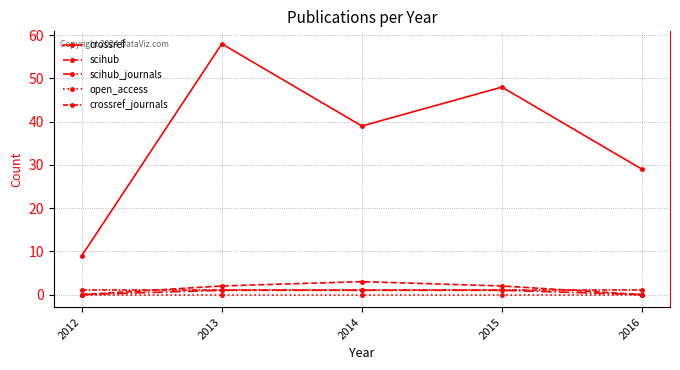

Count the crossref values in the range 29 to 48.

3